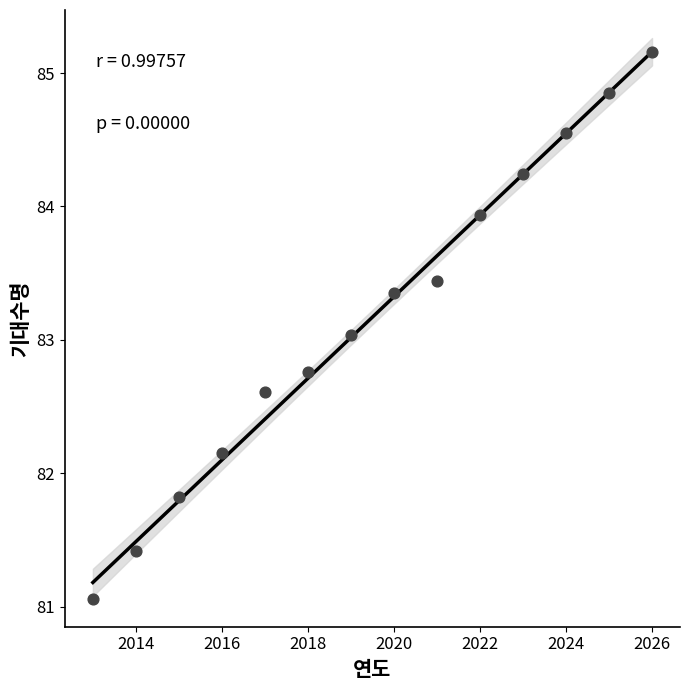

What is the range of X values (max minus min)?

13.0